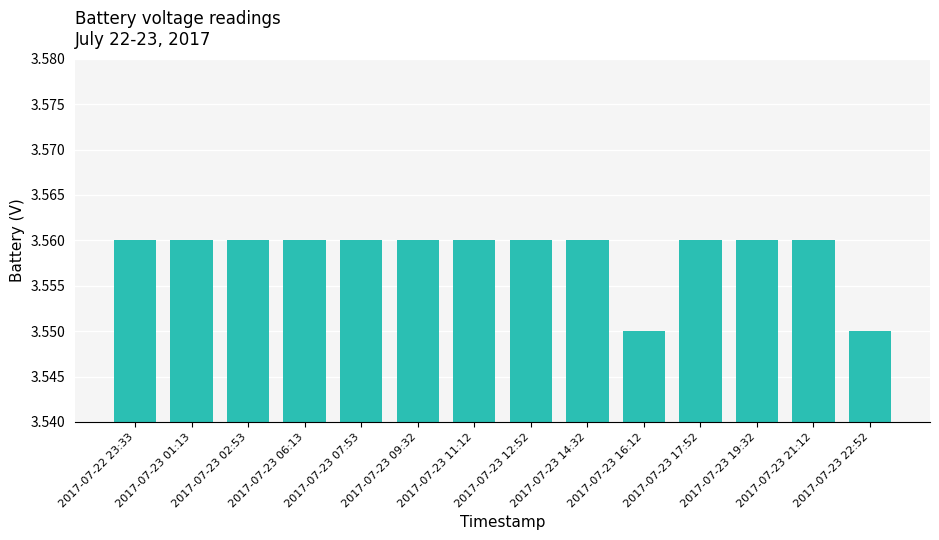

True or false: the data shows 1.4 at 2017-07-23 16:12.

False